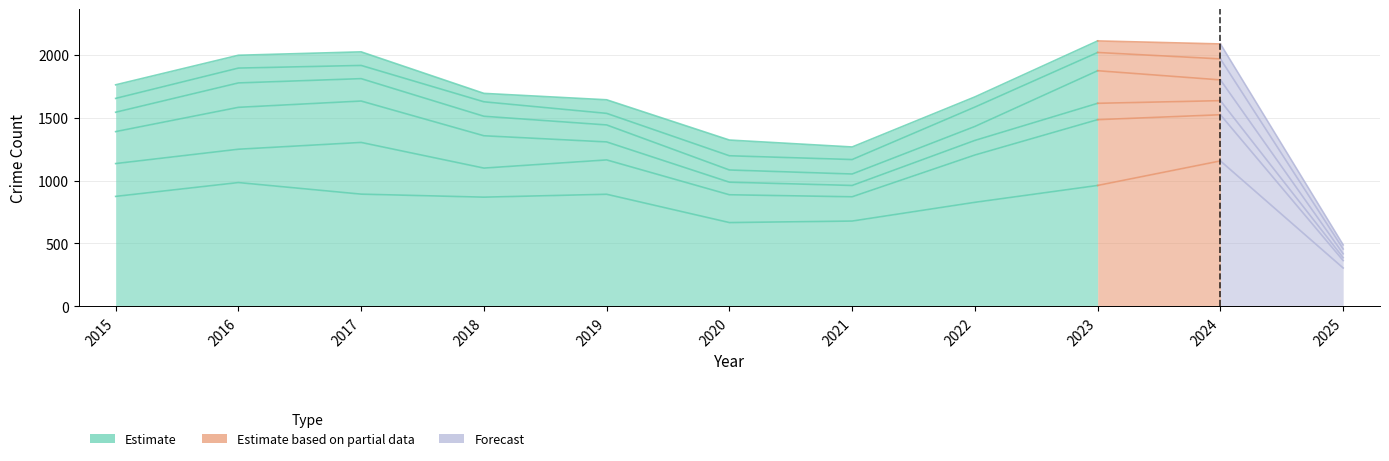

List the labels in order of Aggravated Battery value, smallest first.

2025, 2018, 2022, 2023, 2021, 2016, 2015, 2017, 2019, 2024, 2020